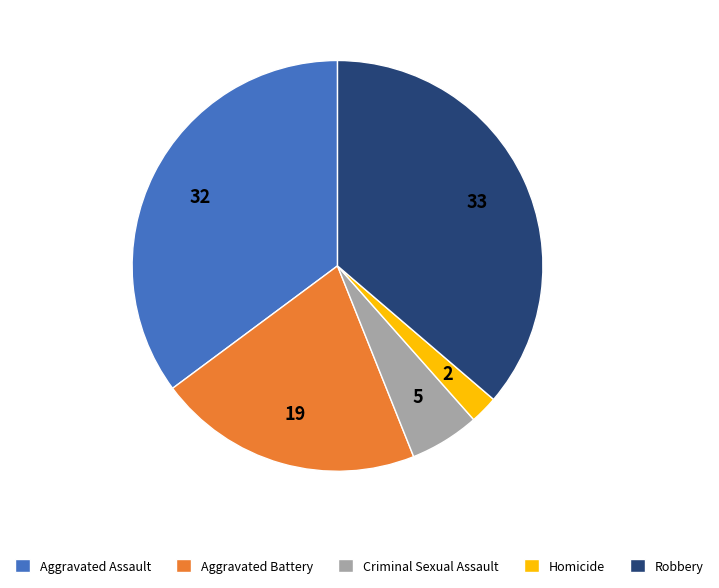

Combined, do Robbery and Criminal Sexual Assault account for over 50%?

No